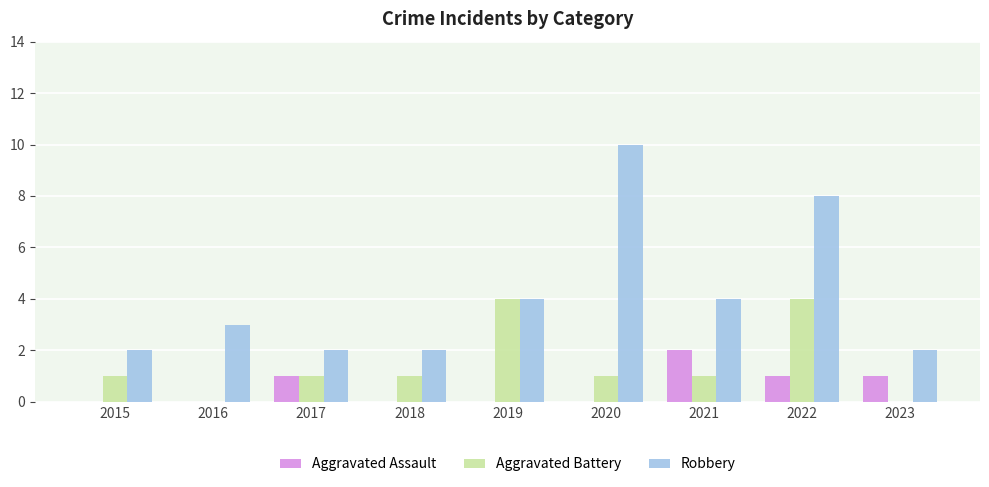

What are all the series names shown in the legend?

Aggravated Assault, Aggravated Battery, Robbery